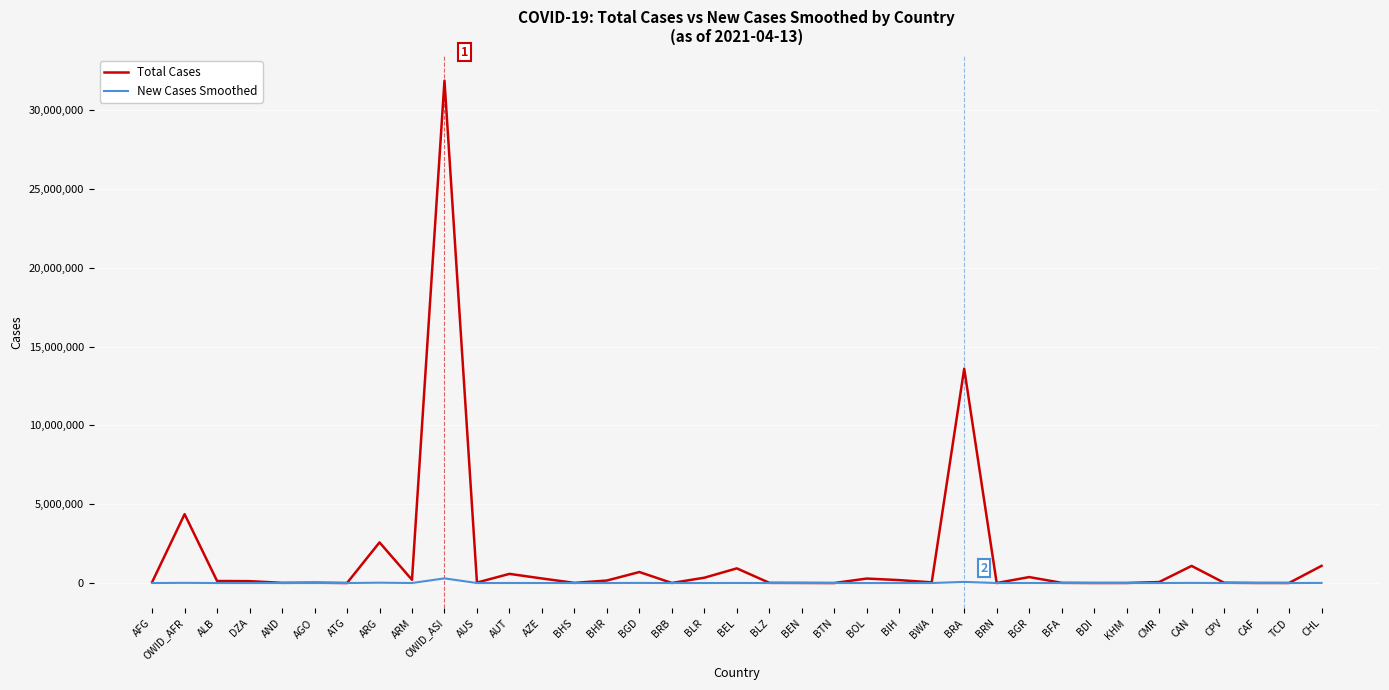

In Total Cases, how many points are lower than both neighbors (excluding endpoints)?

11